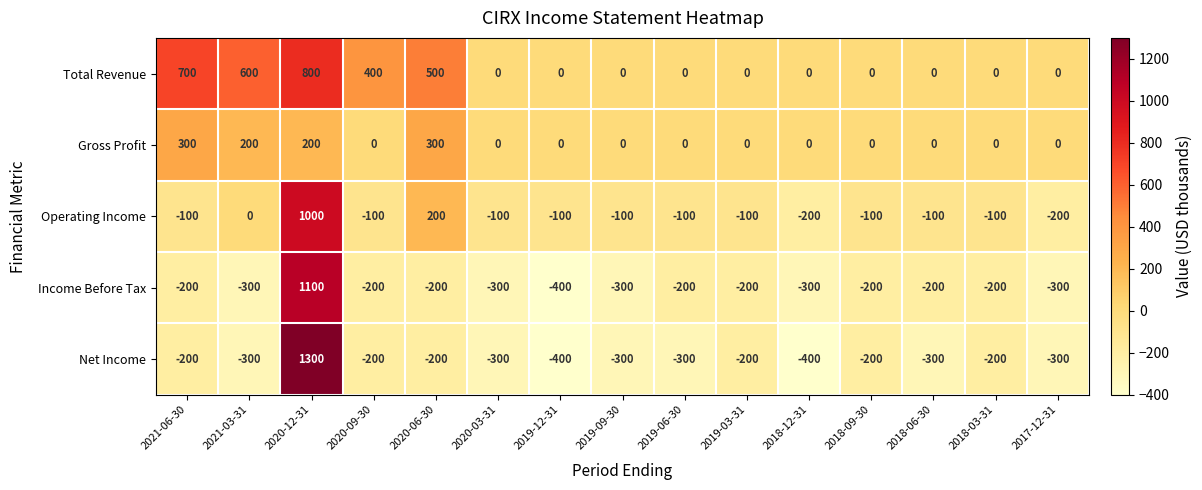

At which category is the sum across all series the highest?

2020-12-31